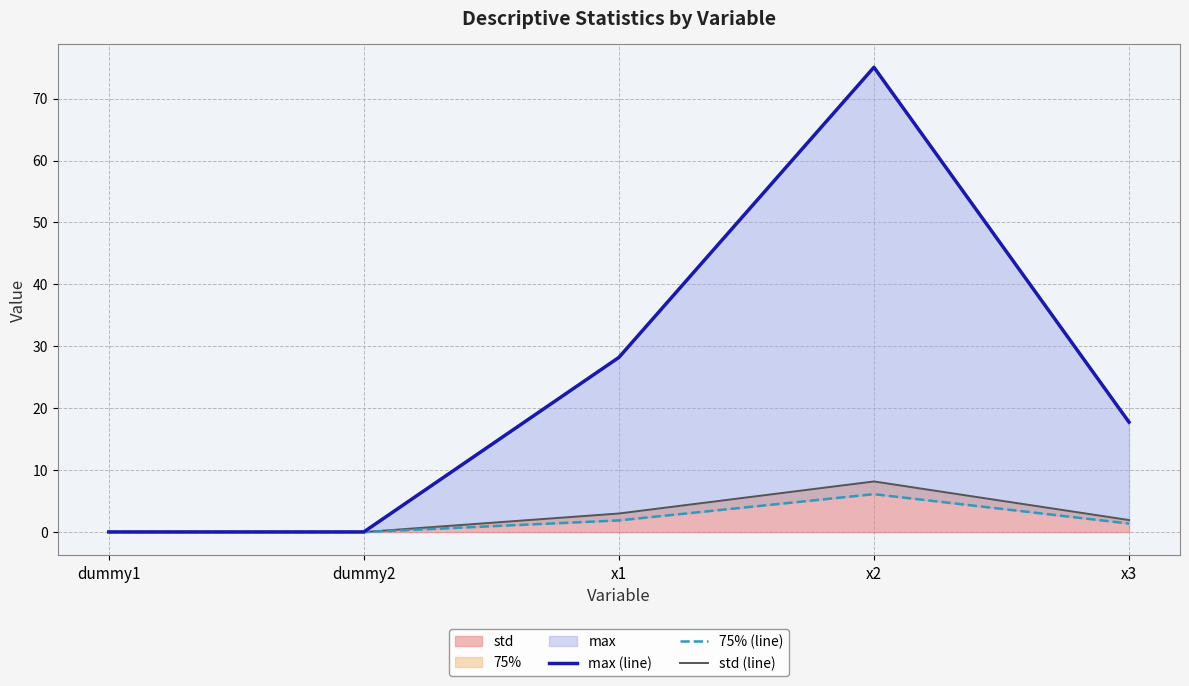

Which series has the largest total across all categories?

max (line)